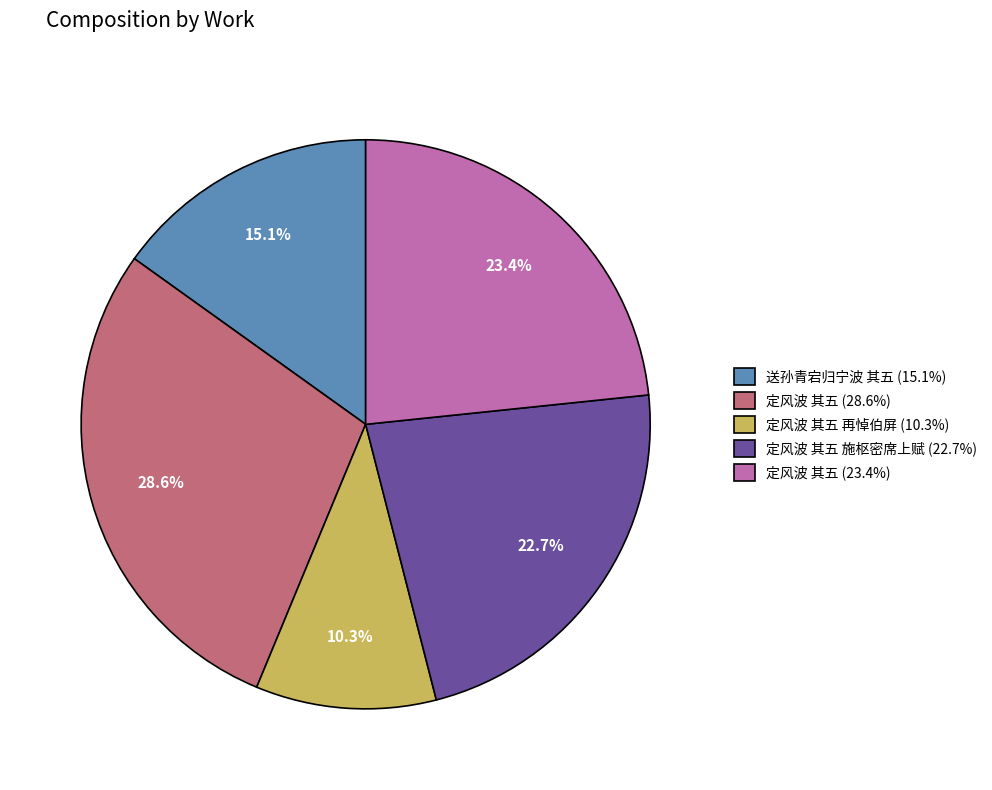

What is the largest slice in the pie chart?

定风波 其五 (28.6%)